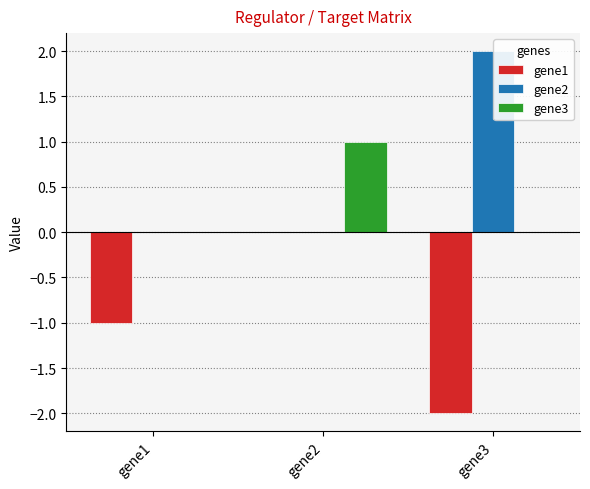

At which category is the sum across all series the highest?

gene2